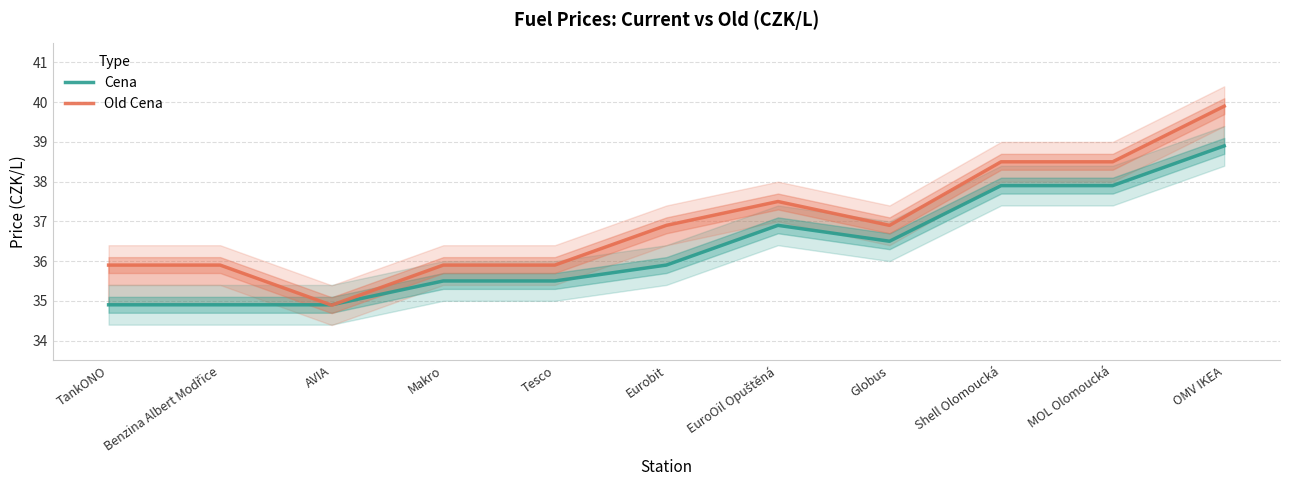

The Cena series shows 16.6 at Tesco. True or false?

False